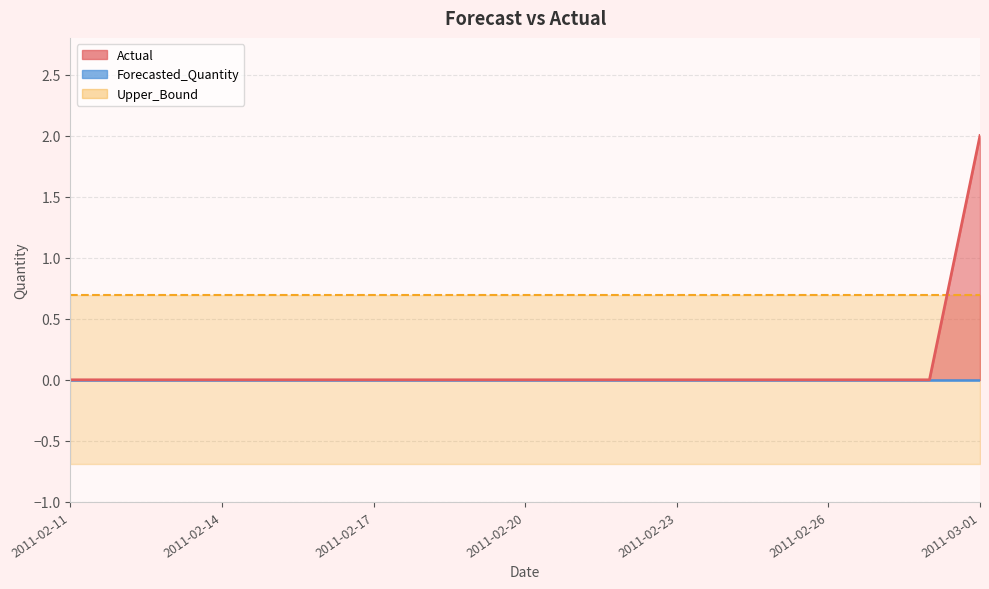

Reading right to left, list all the values displayed in this chart.

Actual: 2.0	0.0	0.0	0.0	0.0	0.0	0.0	0.0	0.0	0.0	0.0	0.0	0.0	0.0	0.0	0.0	0.0	0.0	0.0
Forecasted_Quantity: 0.0	0.0	0.0	0.0	0.0	0.0	0.0	0.0	0.0	0.0	0.0	0.0	0.0	0.0	0.0	0.0	0.0	0.0	0.0
Upper_Bound: 0.7	0.7	0.7	0.7	0.7	0.7	0.7	0.7	0.7	0.7	0.7	0.7	0.7	0.7	0.7	0.7	0.7	0.7	0.7